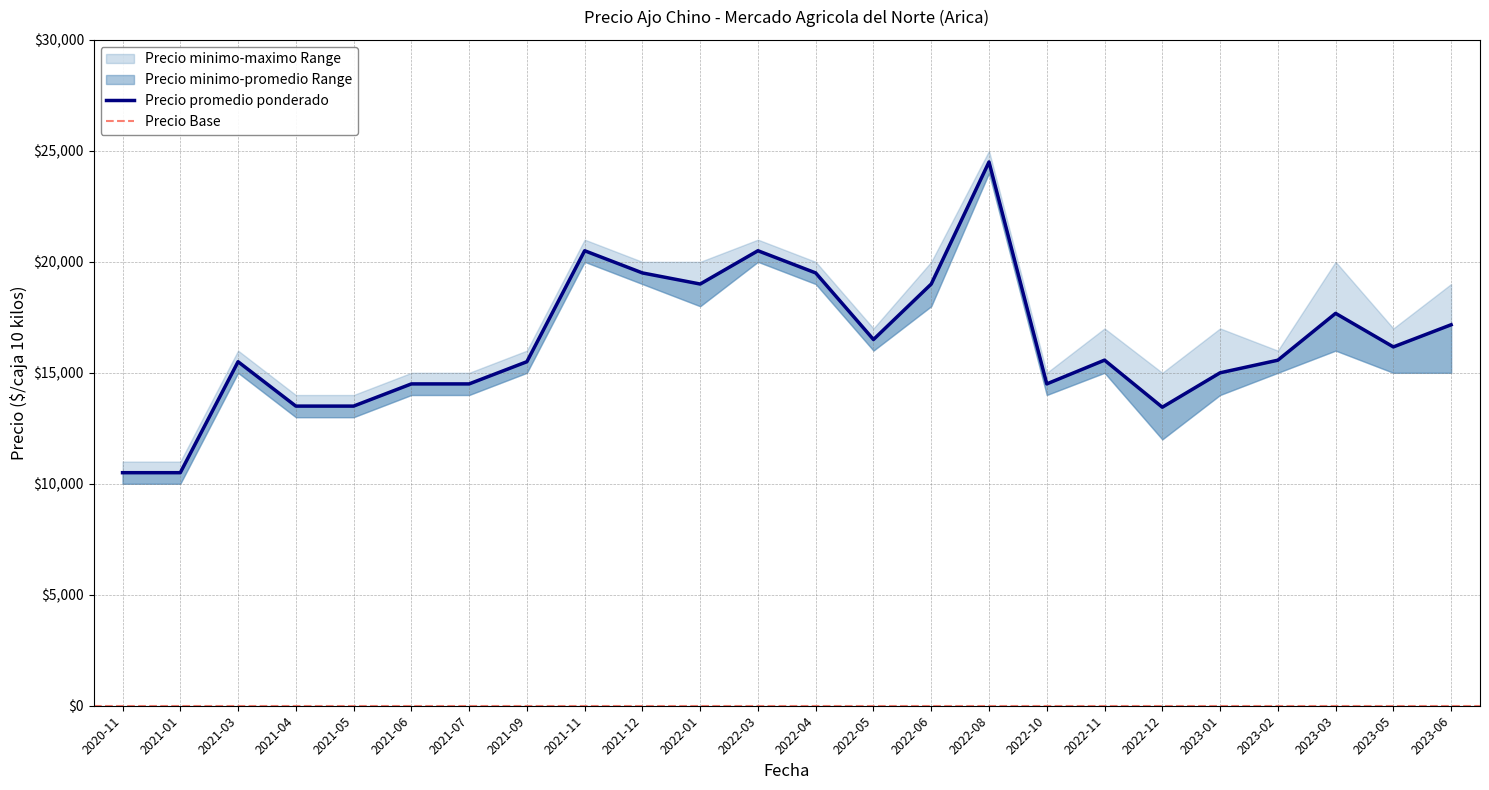

What is the minimum value for Precio maximo?

11000